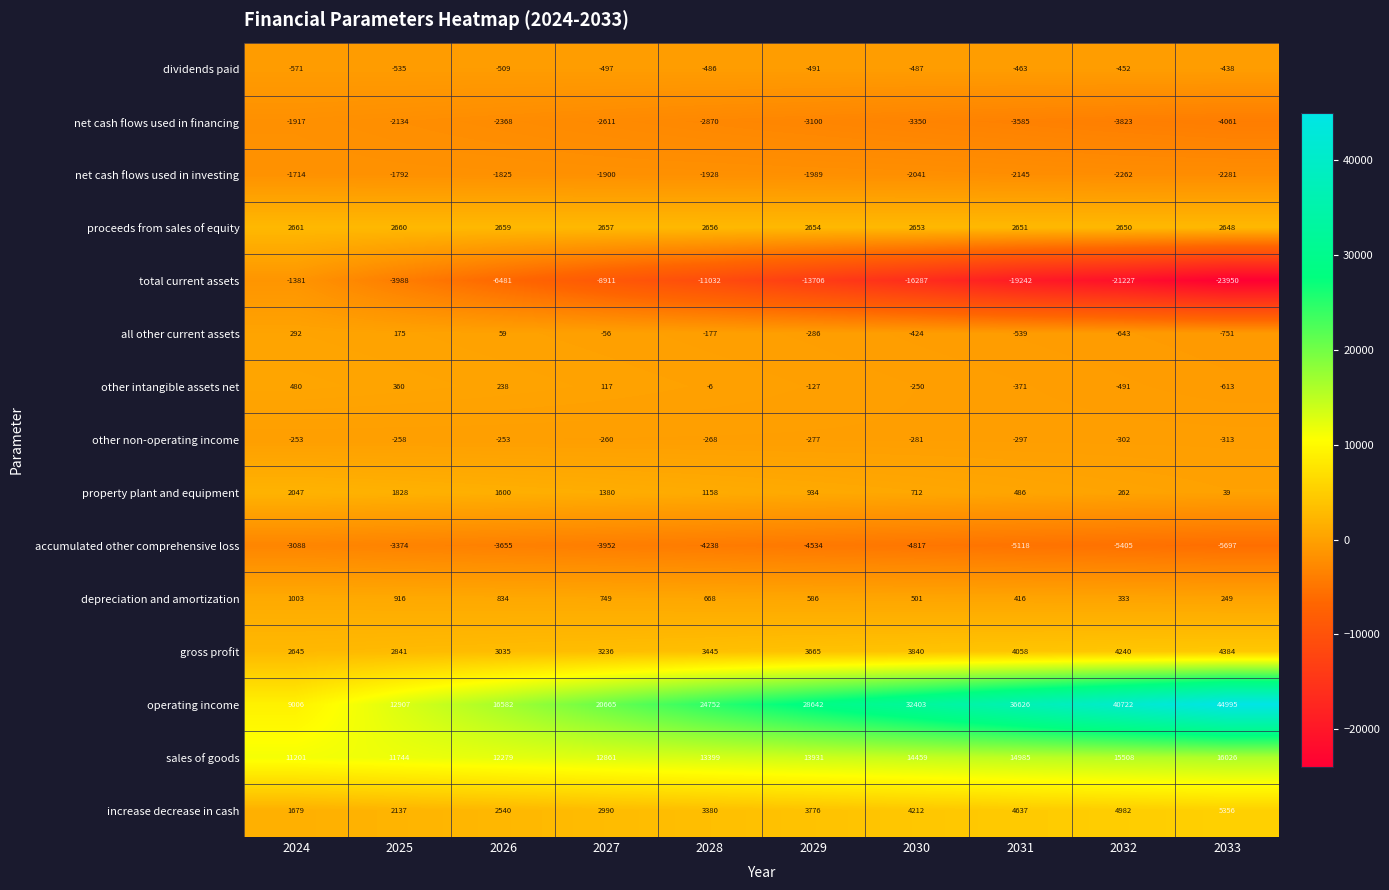

Which series has the largest total across all categories?

operating income